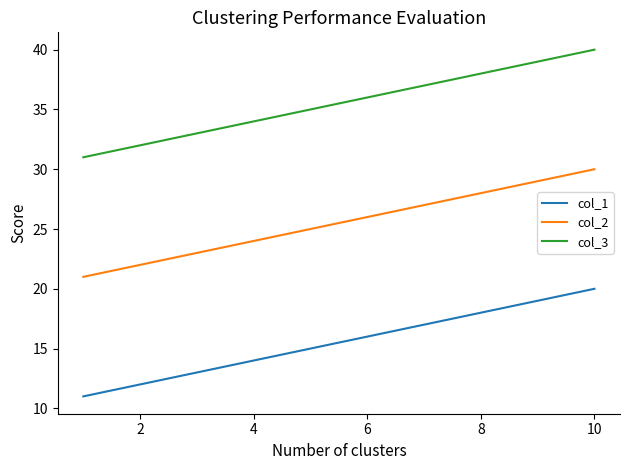

List the series in order of their peak value, highest first.

col_3, col_2, col_1